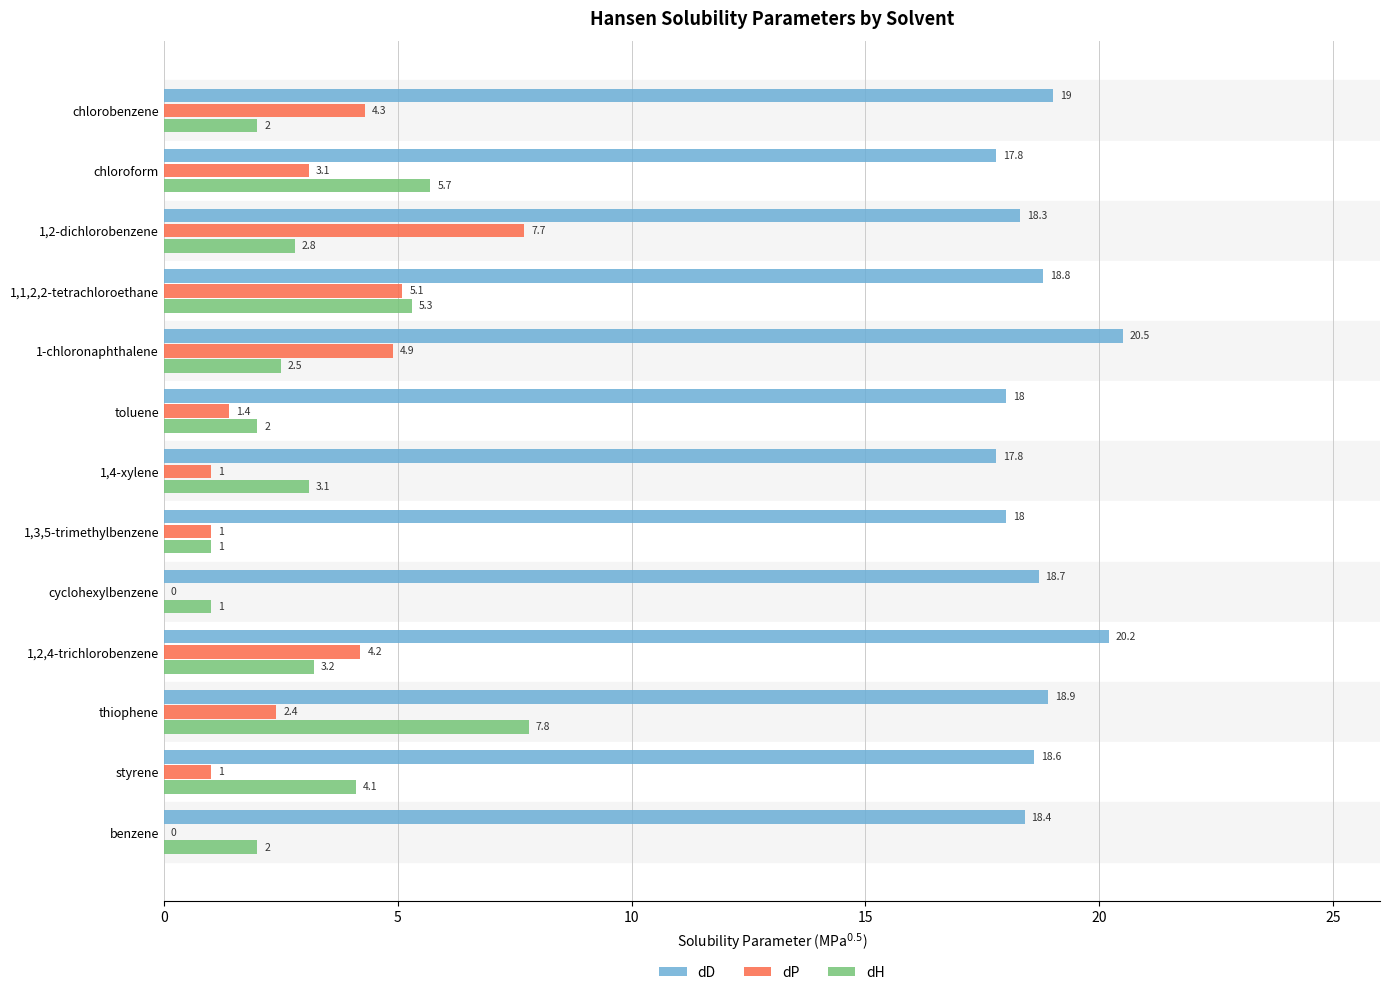

At which category is the sum across all series the highest?

1,1,2,2-tetrachloroethane